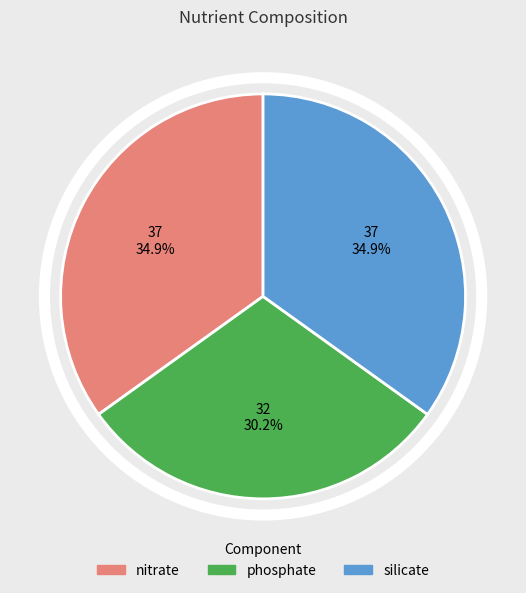

Approximately how many times larger is the value at nitrate compared to silicate?

1.0